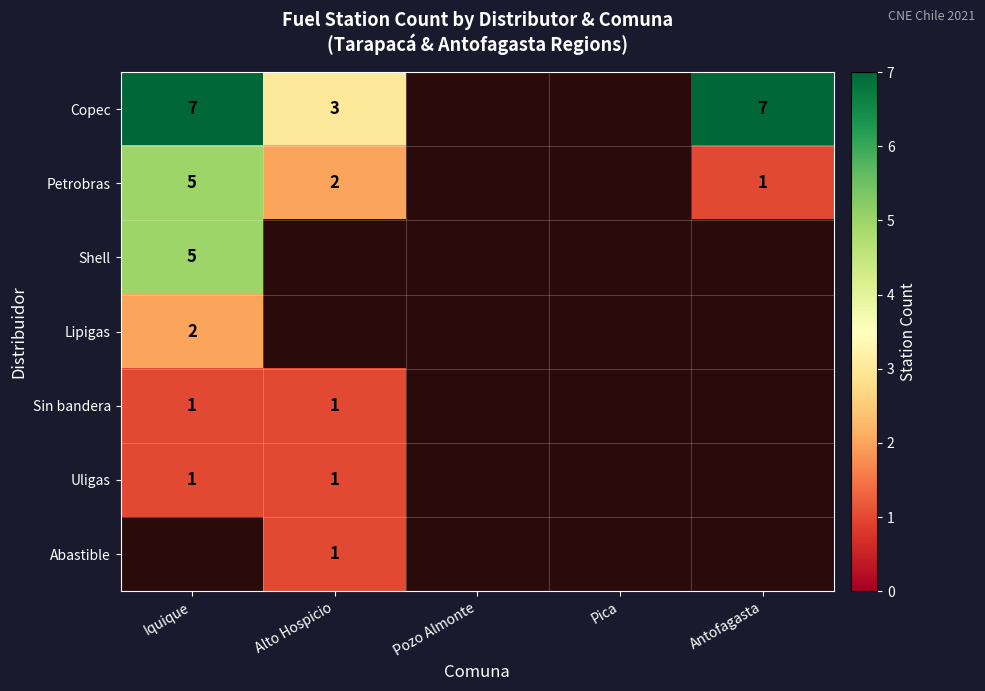

The value of Petrobras at Alto Hospicio is 2. True or false?

True